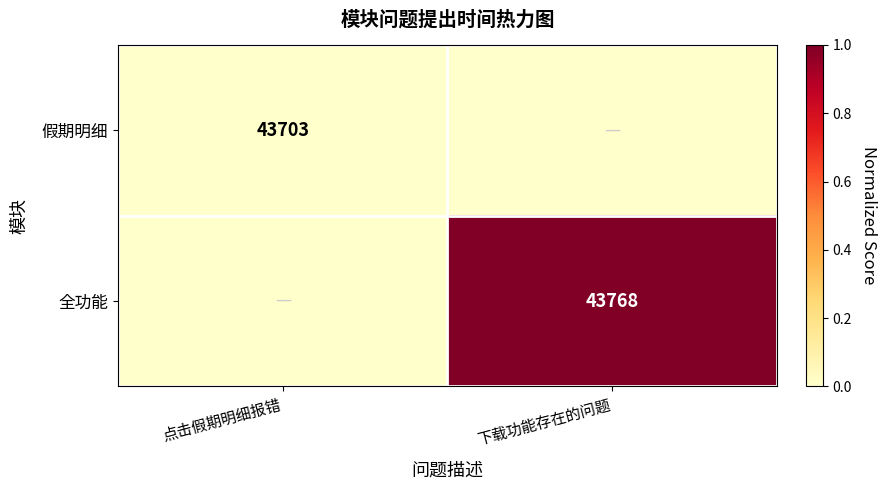

How many distinct data groups are displayed?

2